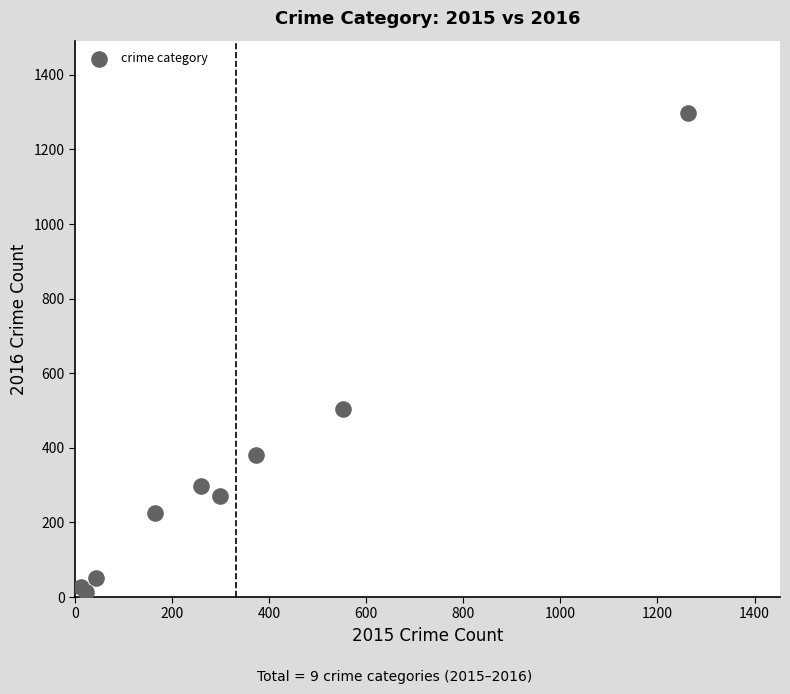

What Y value in the scatter plot is closest to 655?

505